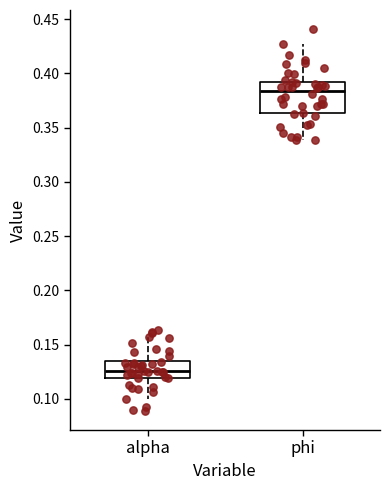

Which box is the tallest, from its lower edge to its upper edge?

phi